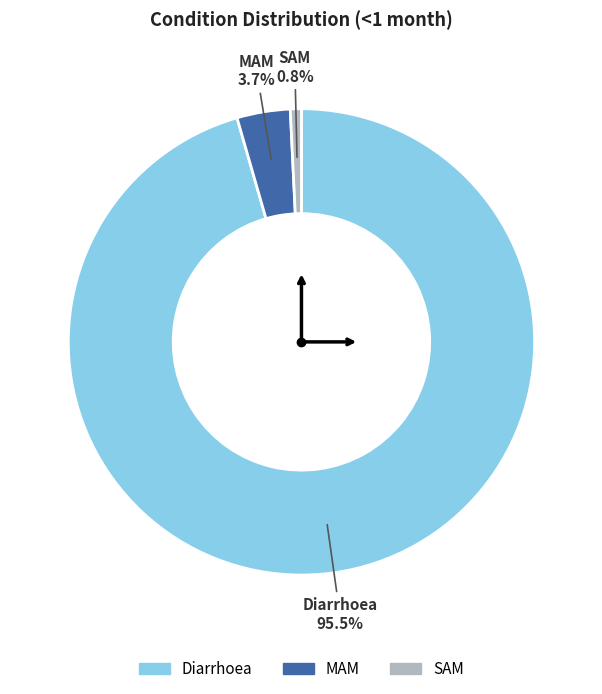

To the nearest percent, what portion does MAM represent?

4%